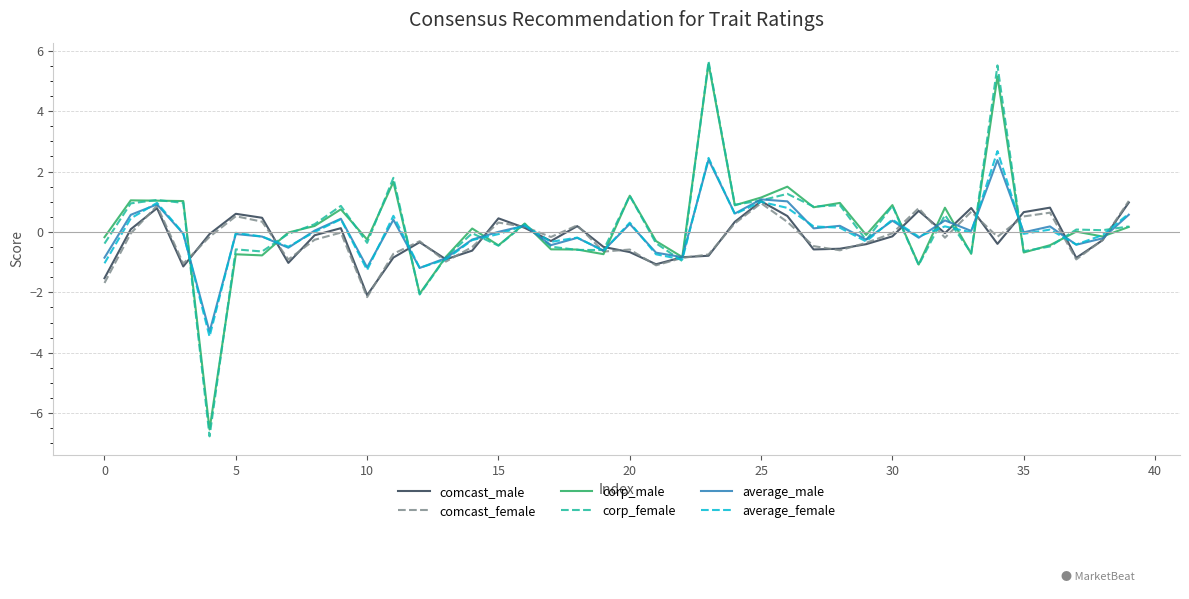

What is the smallest value displayed?

-6.8